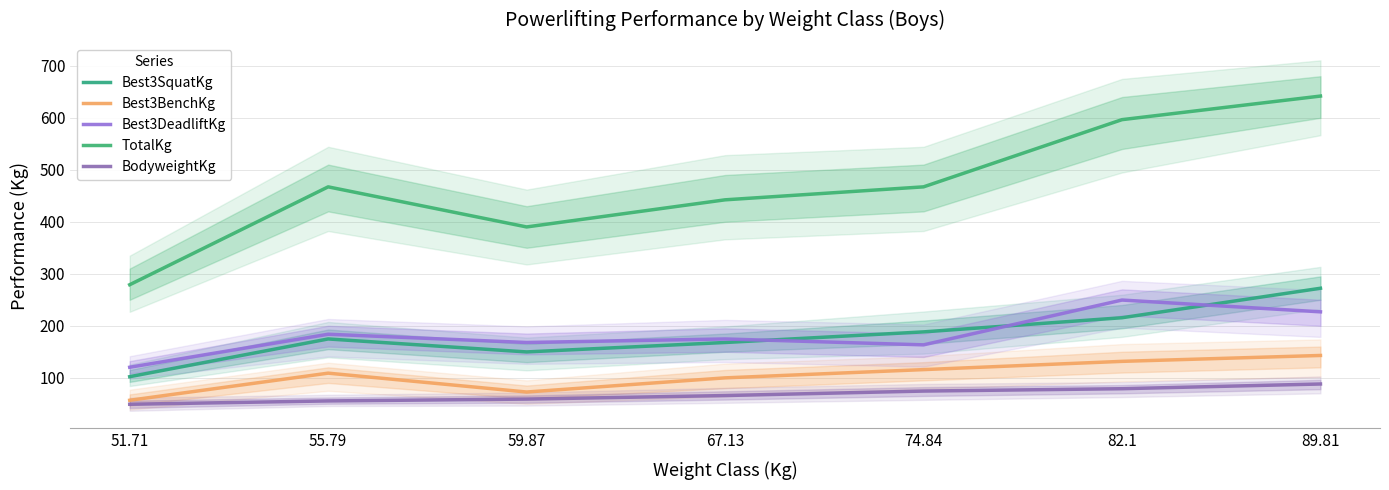

True or false: Best3BenchKg and BodyweightKg intersect in this chart.

False